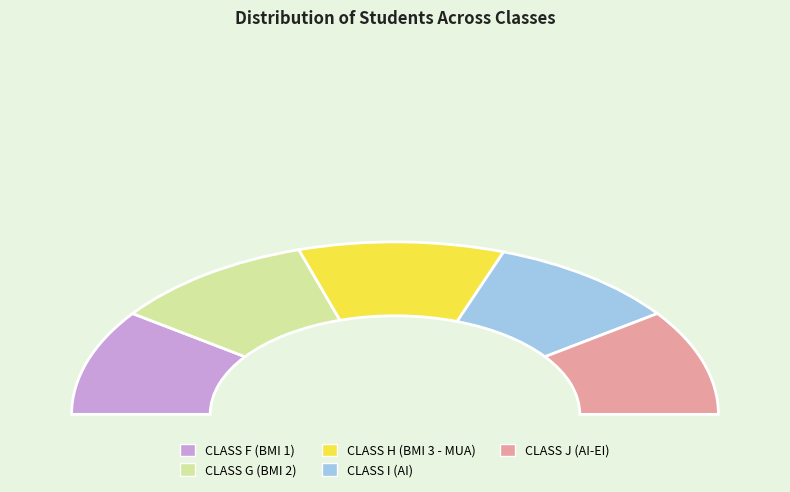

What is the largest slice in the pie chart?

CLASS G (BMI 2)